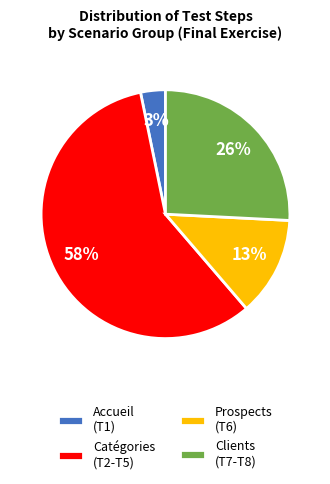

Is the sum of Prospects (T6) and Catégories (T2-T5) greater than half?

Yes